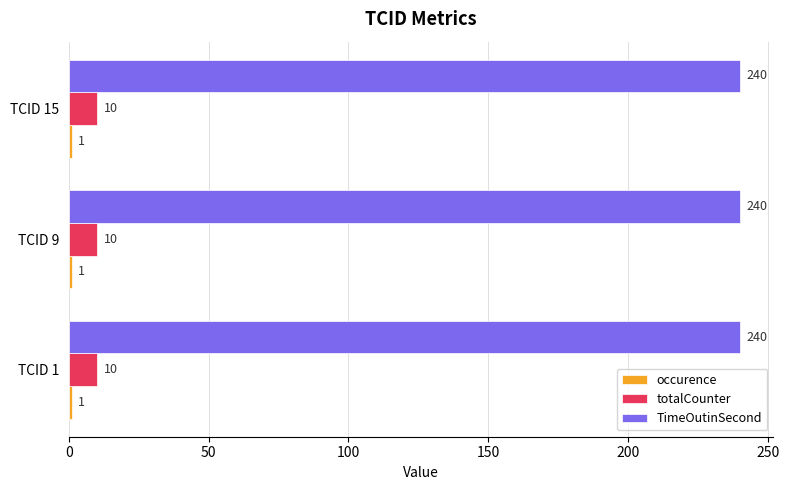

What is the spread (max minus min) of values at TCID 9?

239